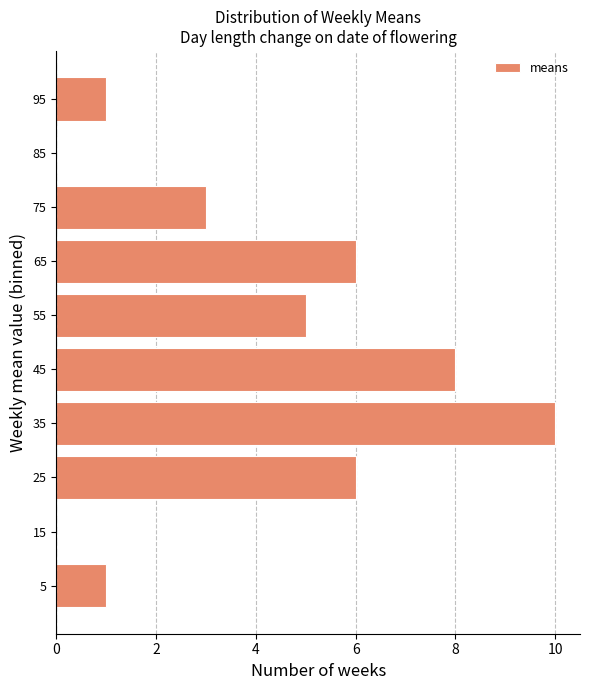

Reading bottom to top, transcribe this chart: for each bar, give the range it covers on the y-axis and its length. The values are not printed on the chart, so give them approximately, as read against the axis.

0 to 10: 1
10 to 20: 0
20 to 30: 6
30 to 40: 10
40 to 50: 8
50 to 60: 5
60 to 70: 6
70 to 80: 3
80 to 90: 0
90 to 100: 1